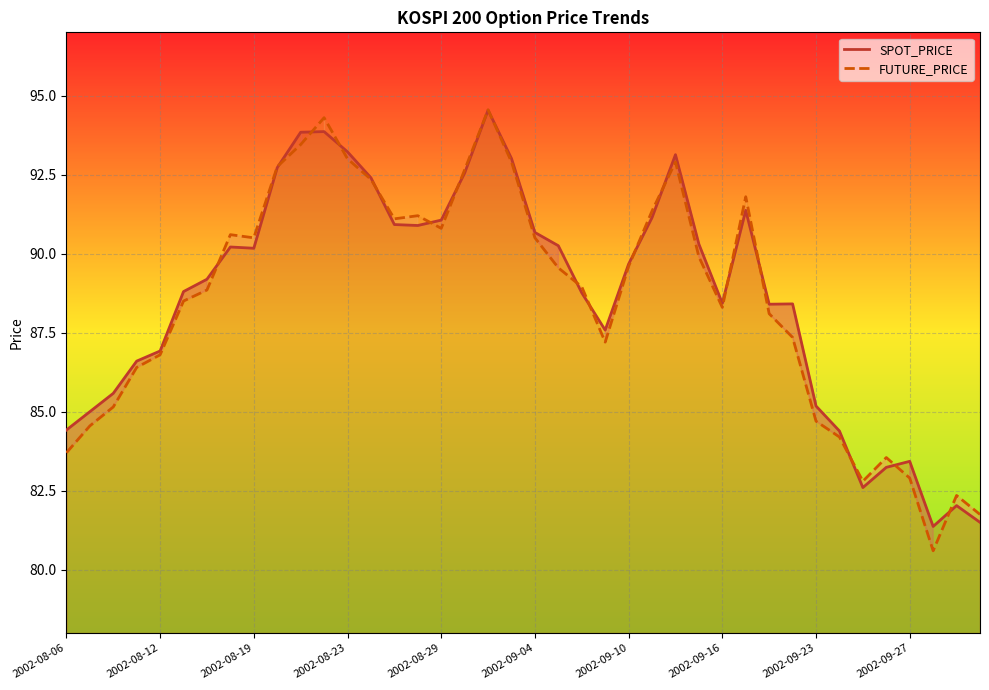

What is the minimum value for FUTURE_PRICE?

80.6